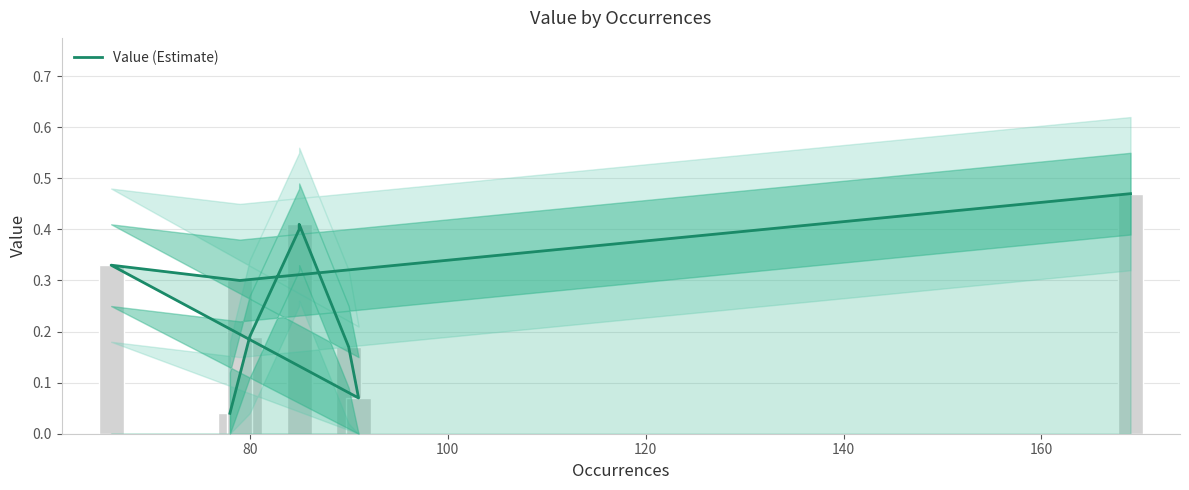

What is the sum of all values?

2.4